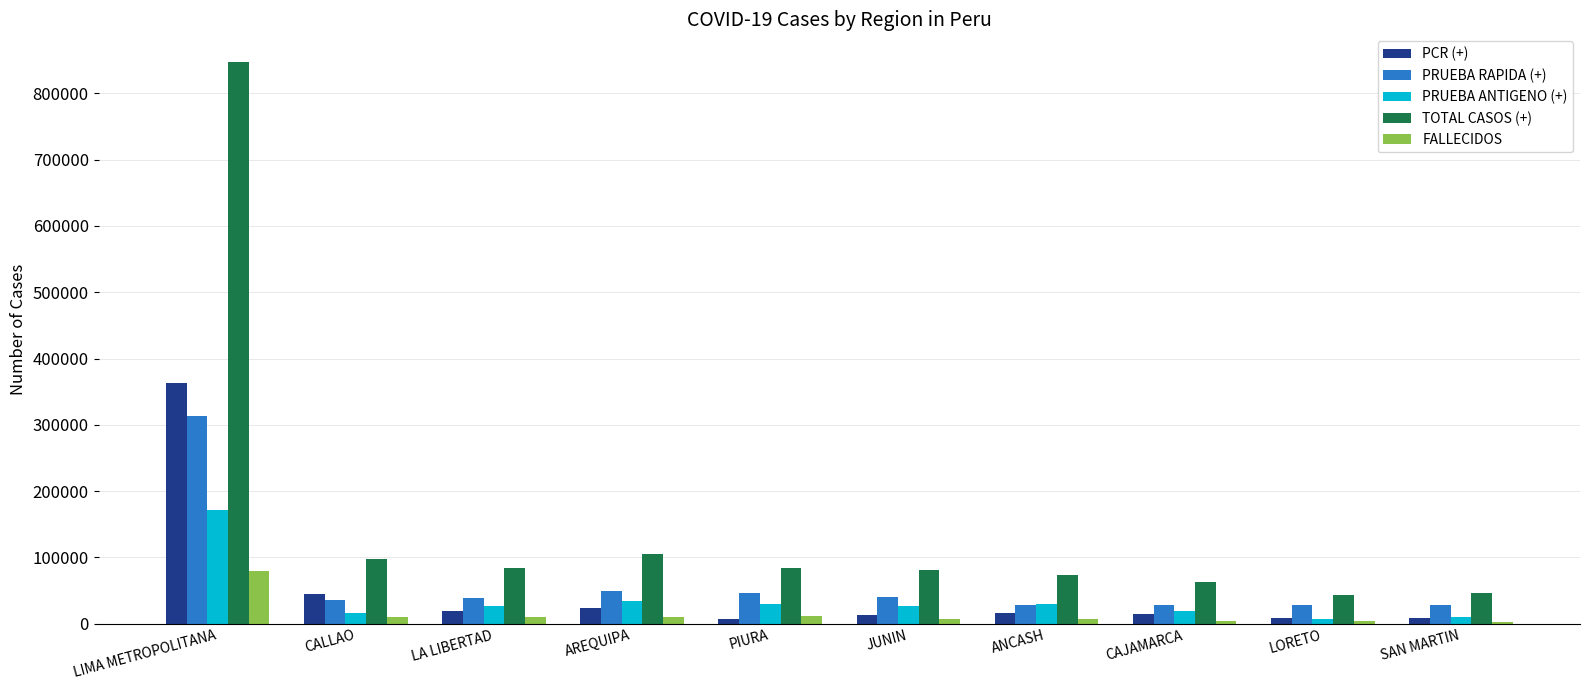

What is the label of the 7th bar from the left?

ANCASH